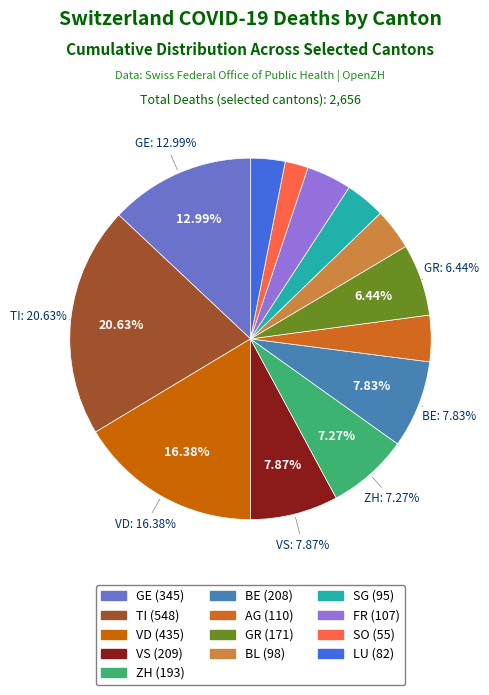

What is the smallest slice in the pie chart?

SO